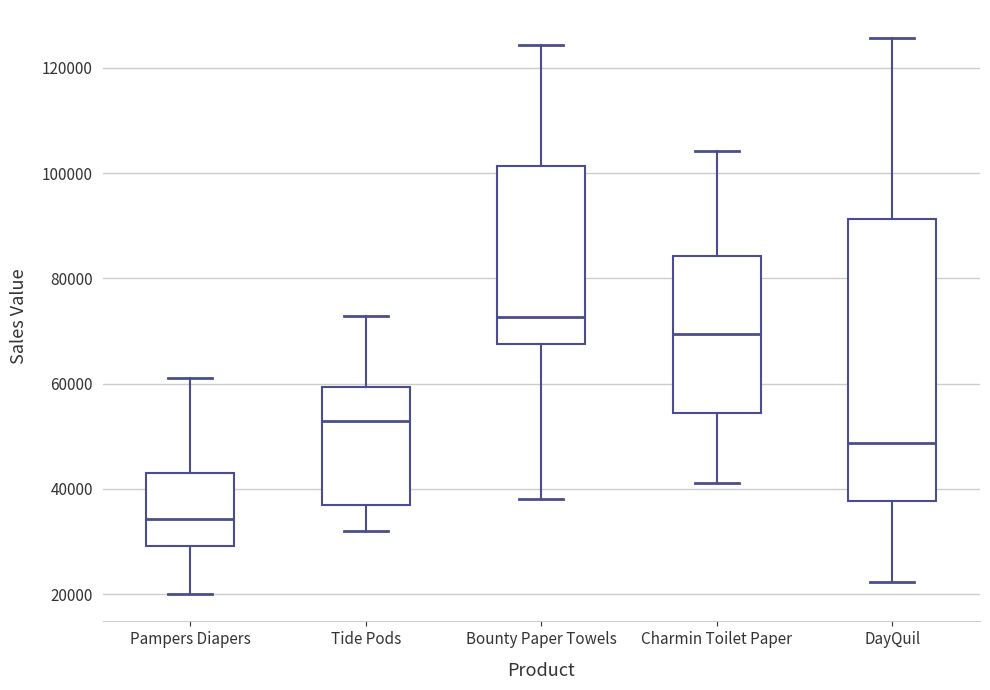

Which box's median line is the highest?

Bounty Paper Towels